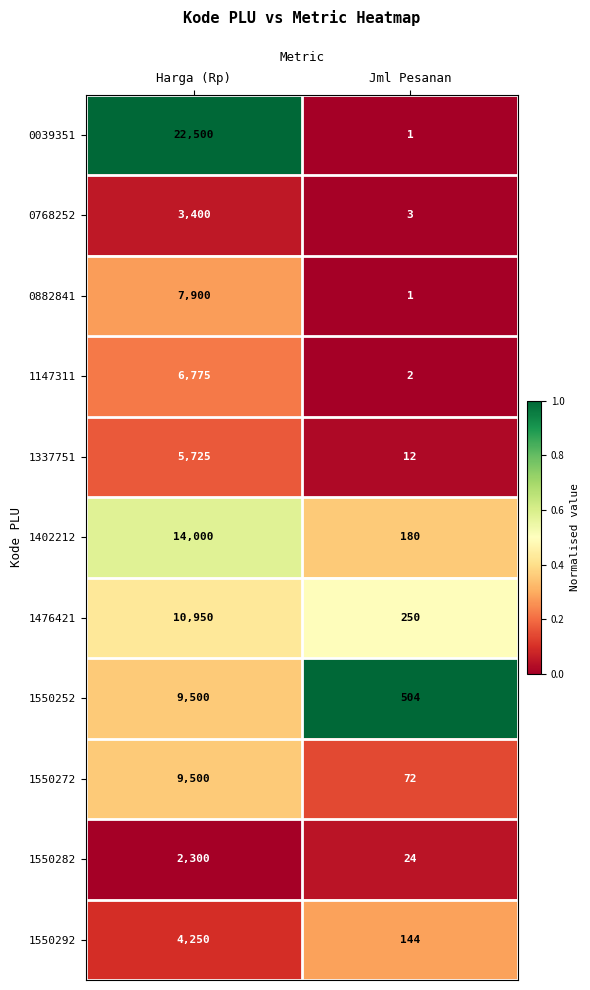

Which series has the largest total across all categories?

0039351